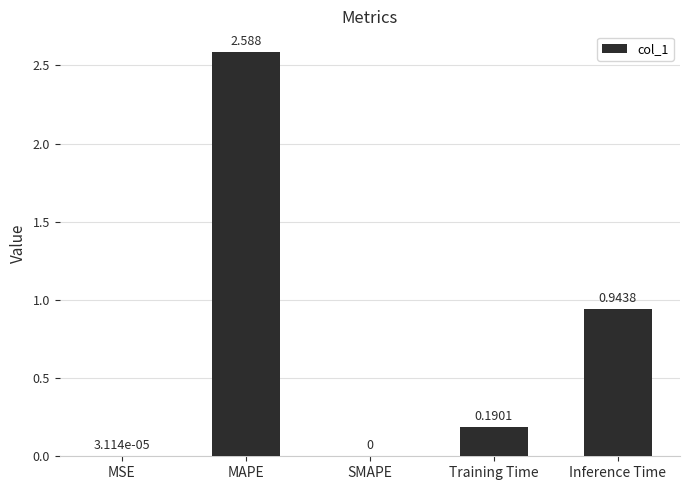

Where is the data nearest to the value 1?

Inference Time